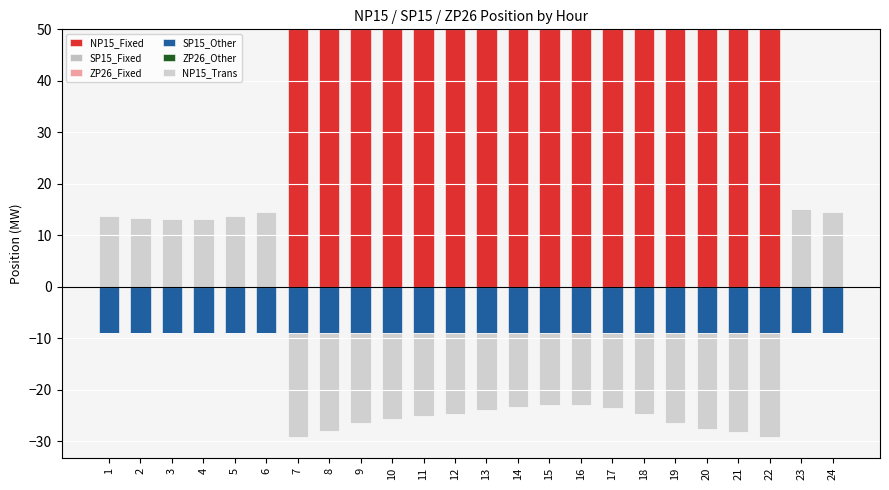

How many distinct data groups are displayed?

6